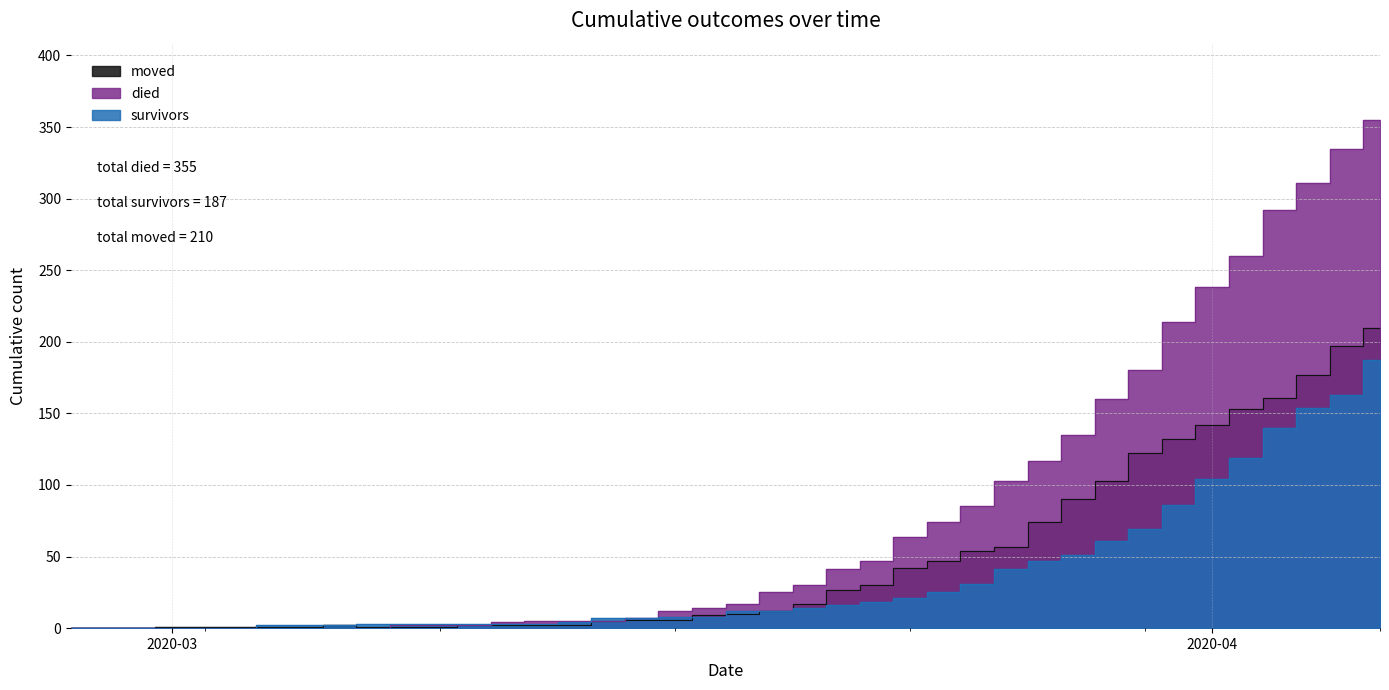

Which series has the largest total across all categories?

died